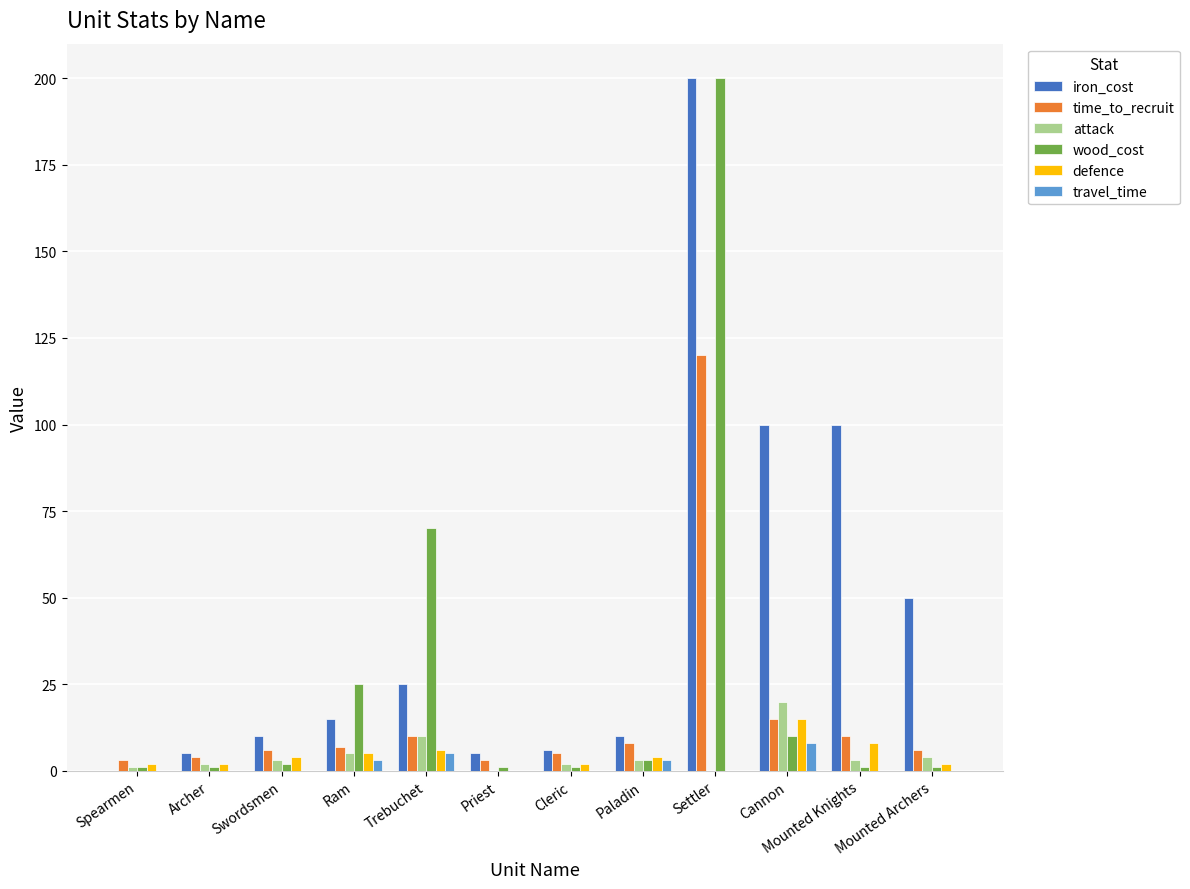

What is the maximum value for wood_cost?

200